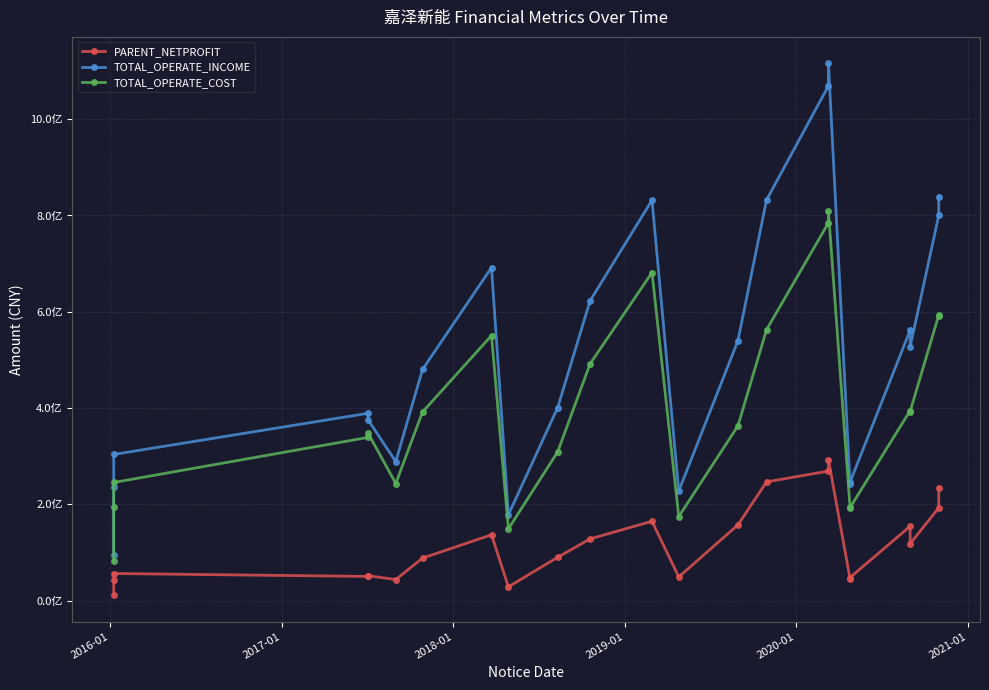

Does the chart display data point markers on the line(s)?

Yes